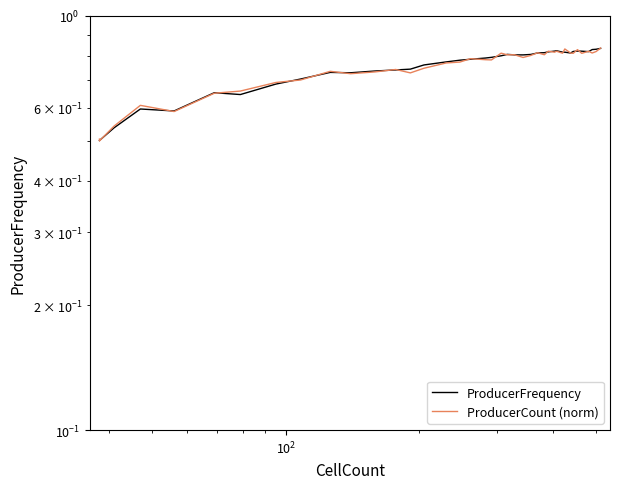

How many interior local valleys does the ProducerCount (norm) series have?

13